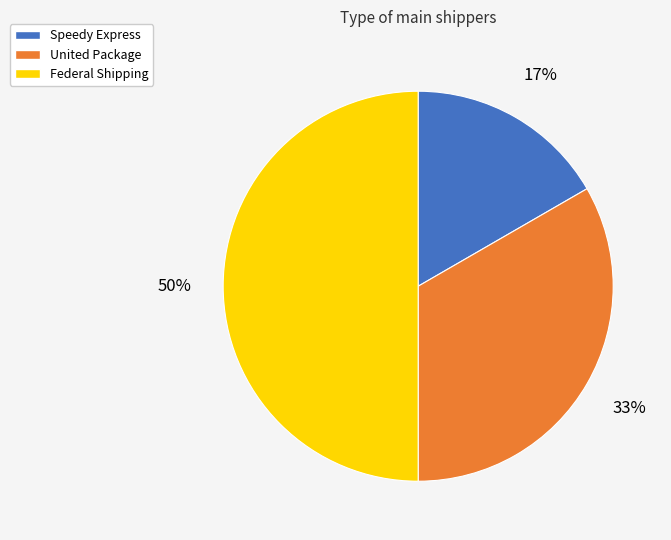

Rank the categories by value from lowest to highest.

Speedy Express, United Package, Federal Shipping